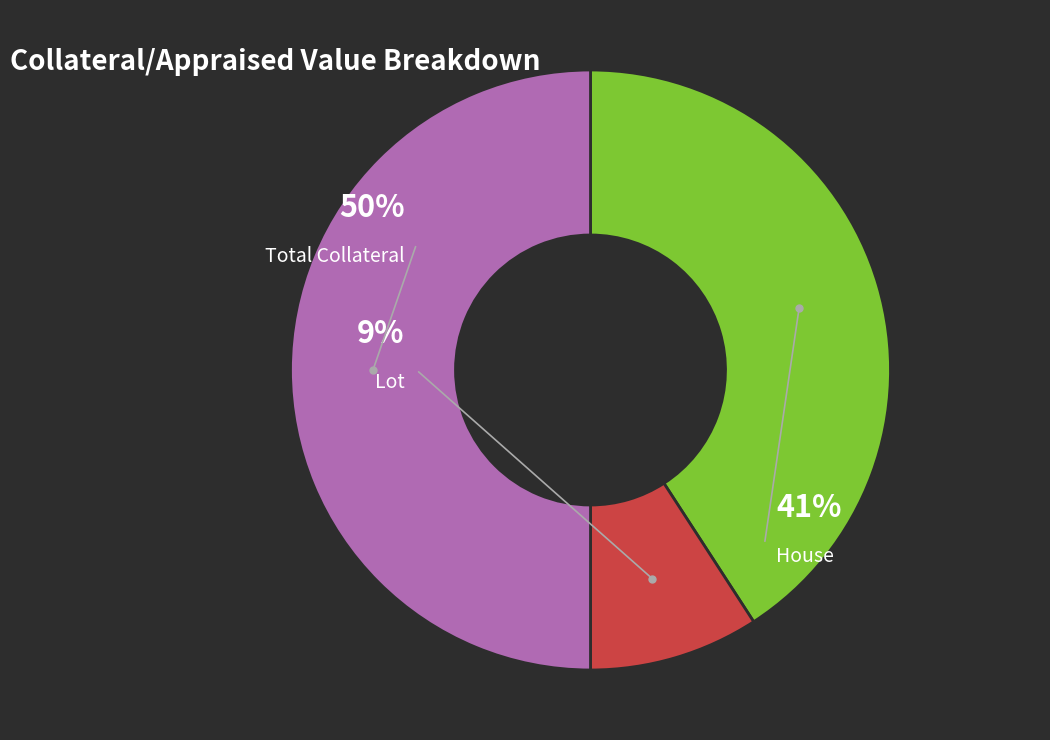

The House slice represents 50% of the pie. True or false?

False